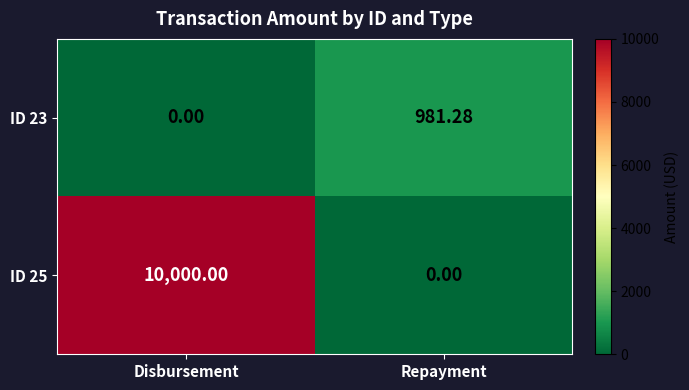

What is the total value across all series at Disbursement?

10000.0